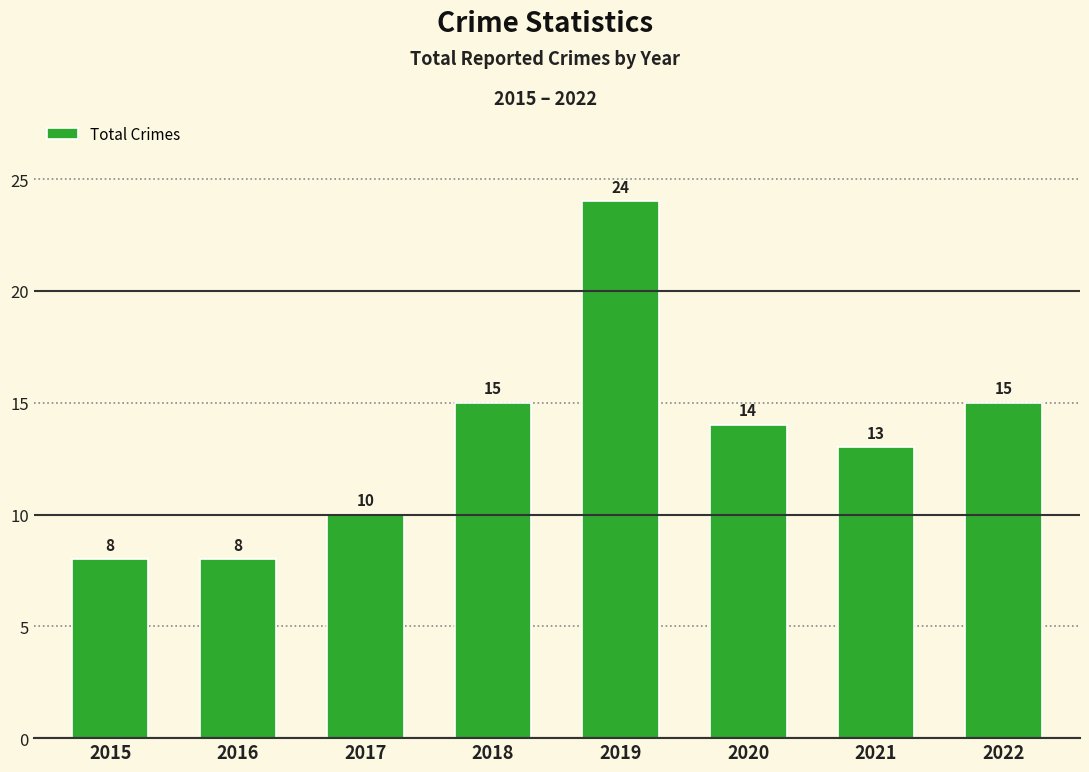

What is the value of the 1st bar from the left?

8